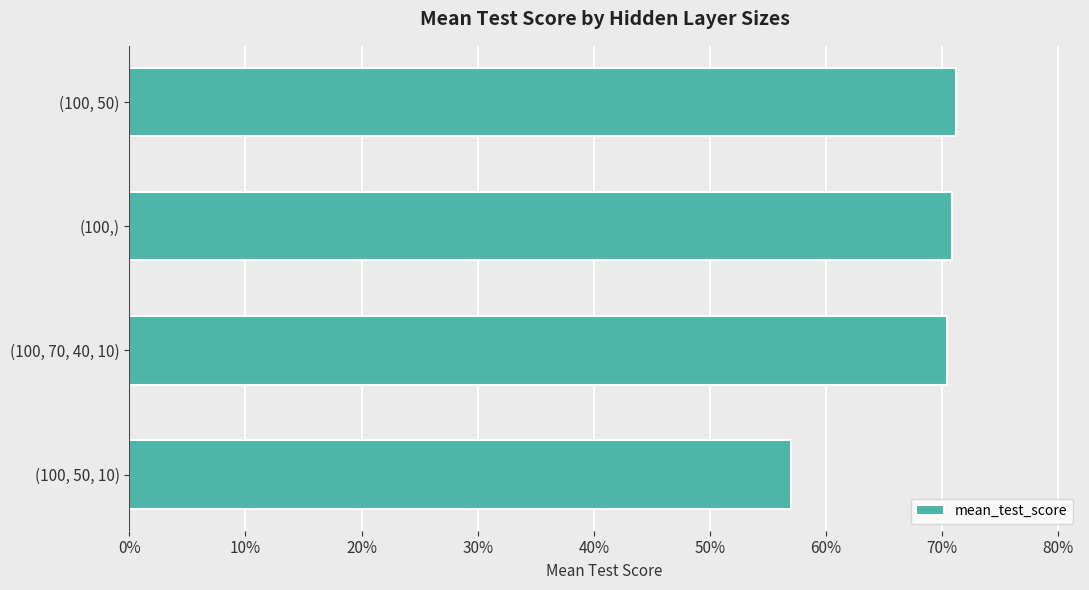

Does the chart contain any negative values?

No